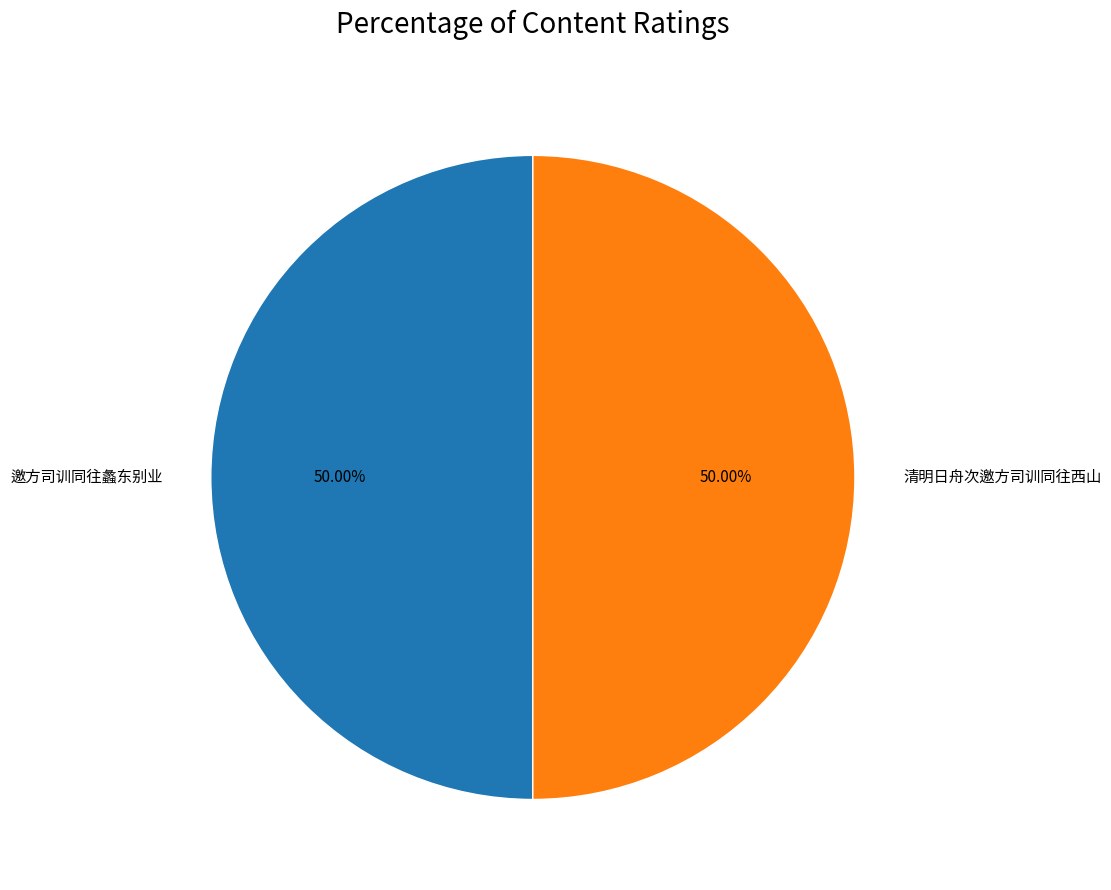

How many slices are in this pie chart?

2